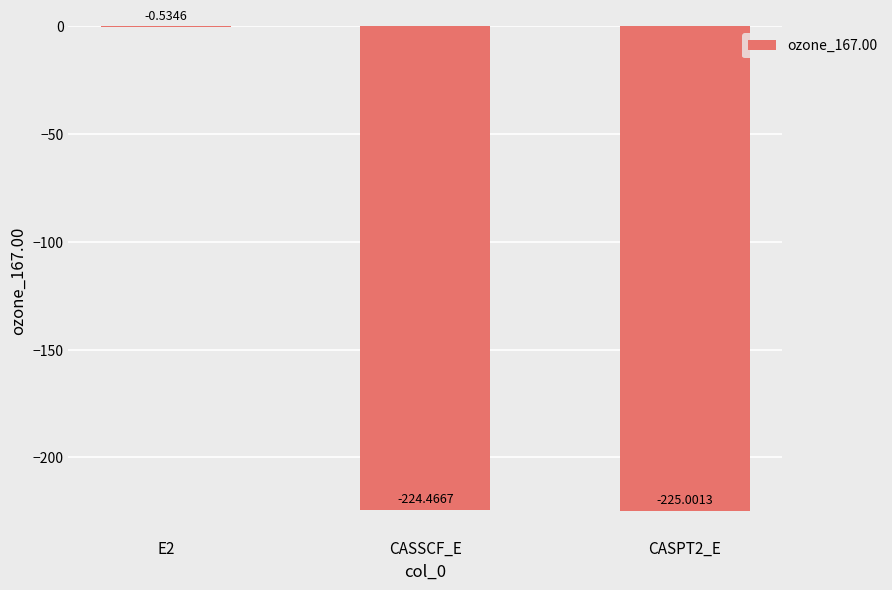

What is the change in value from E2 to CASSCF_E?

-223.9